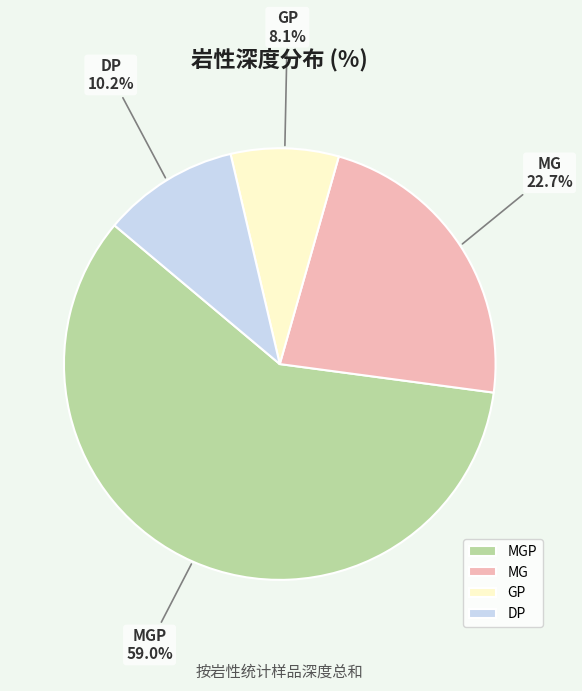

Which slice is the smallest?

GP